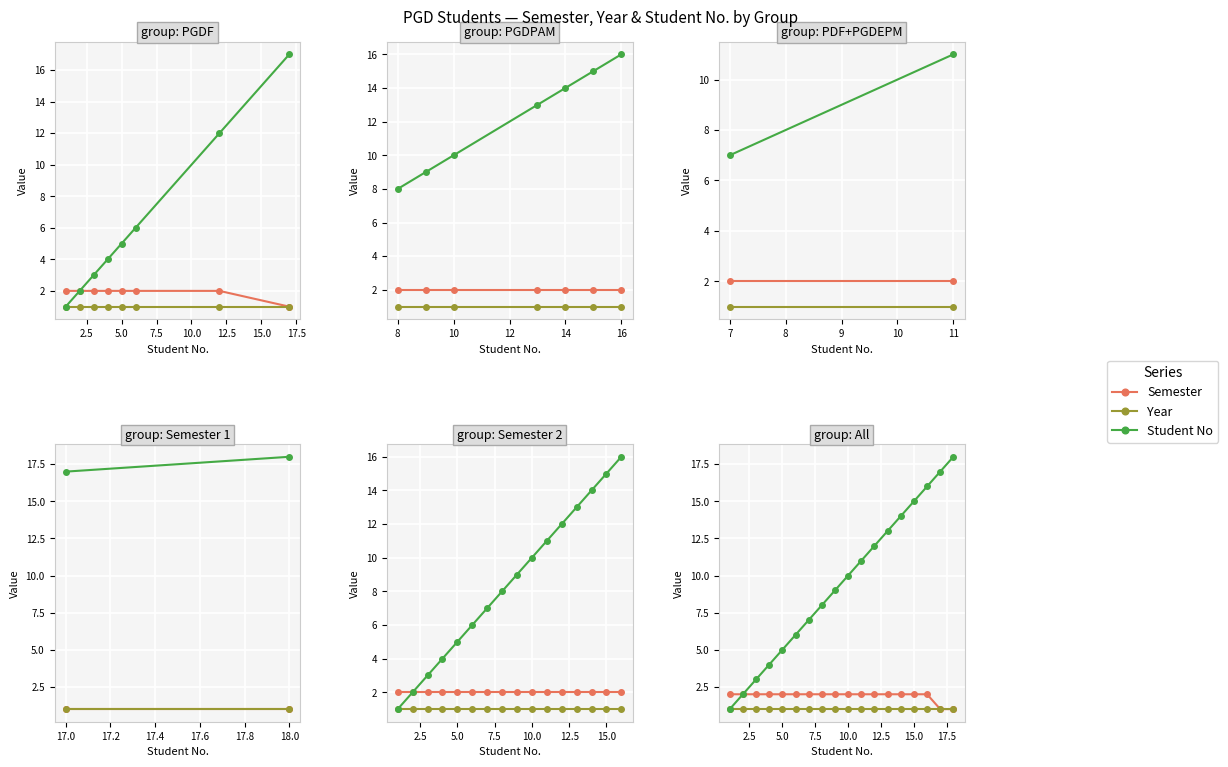

Which series has the widest spread of values?

Student No